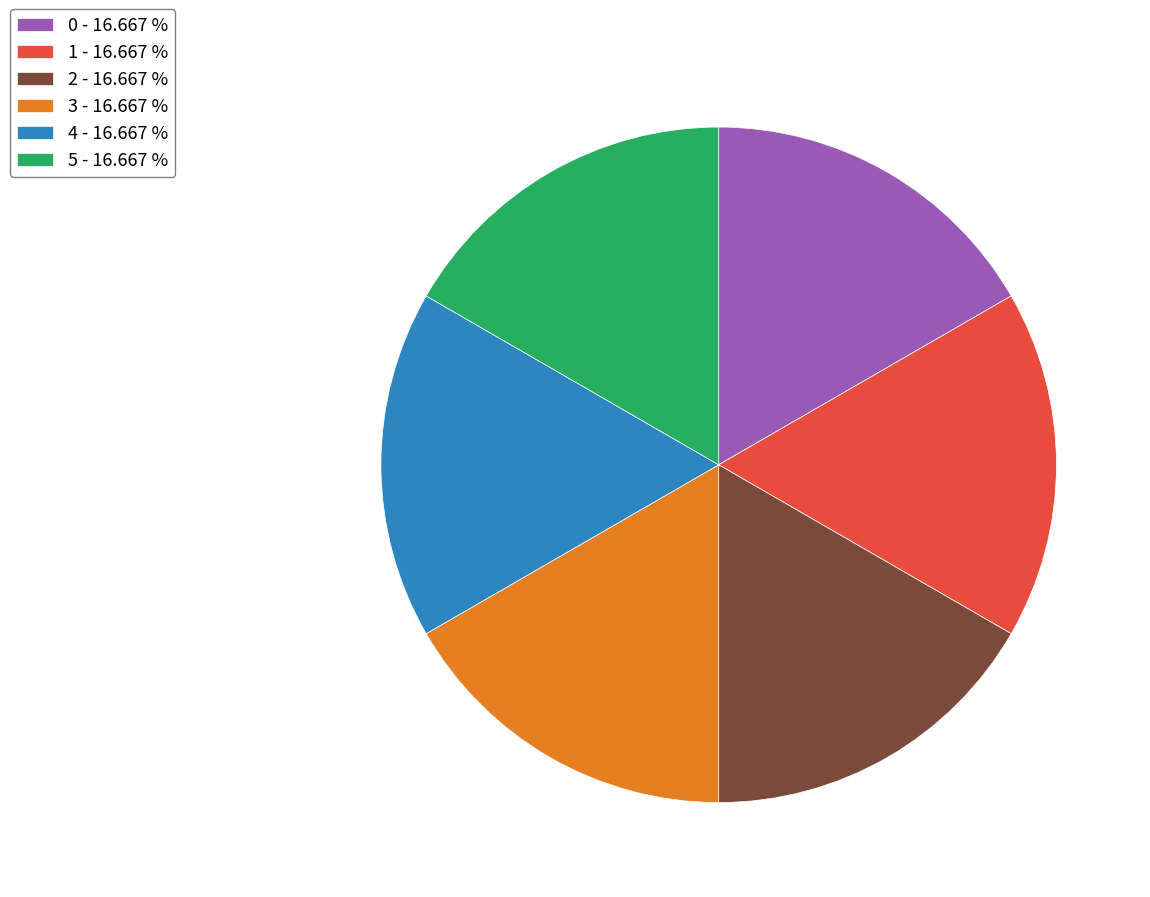

Does any single category account for the majority?

No